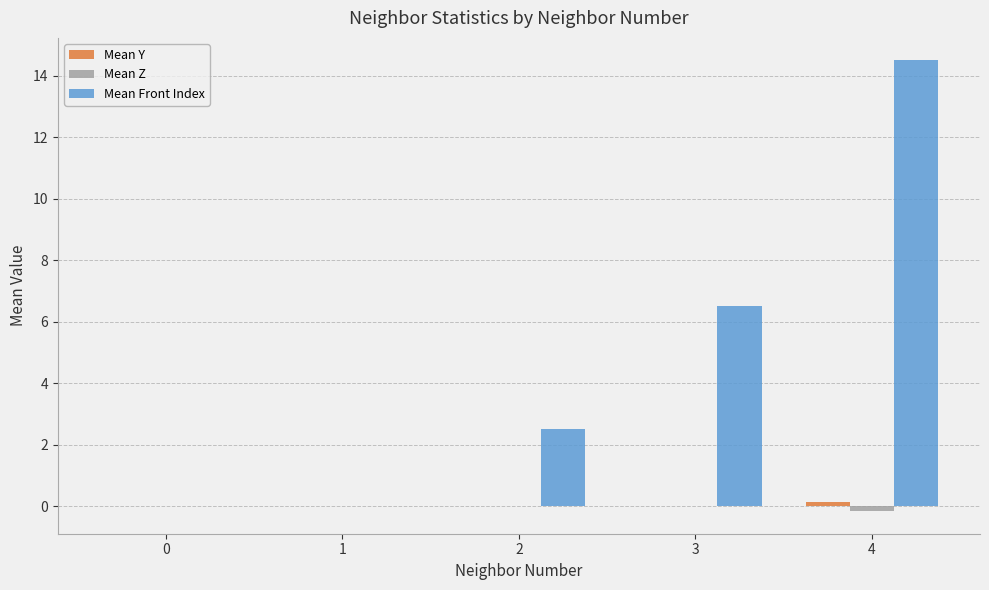

Between 1 and 4, which series saw the biggest shift?

Mean Front Index